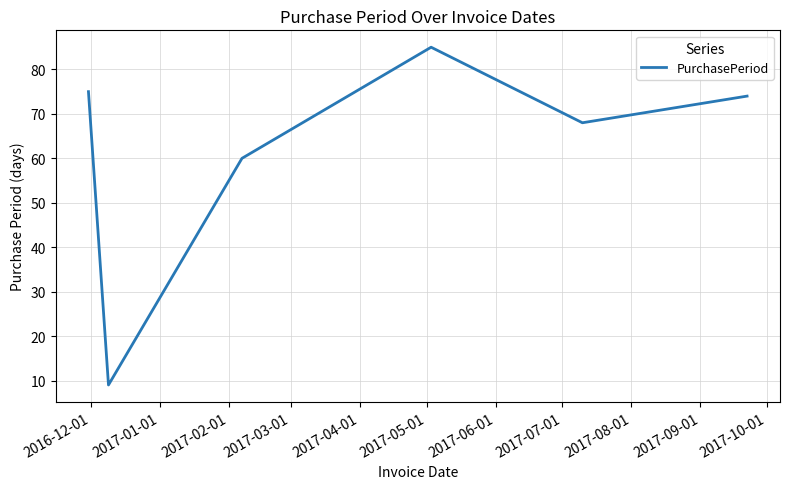

Is this an area chart (filled region under the line)?

No